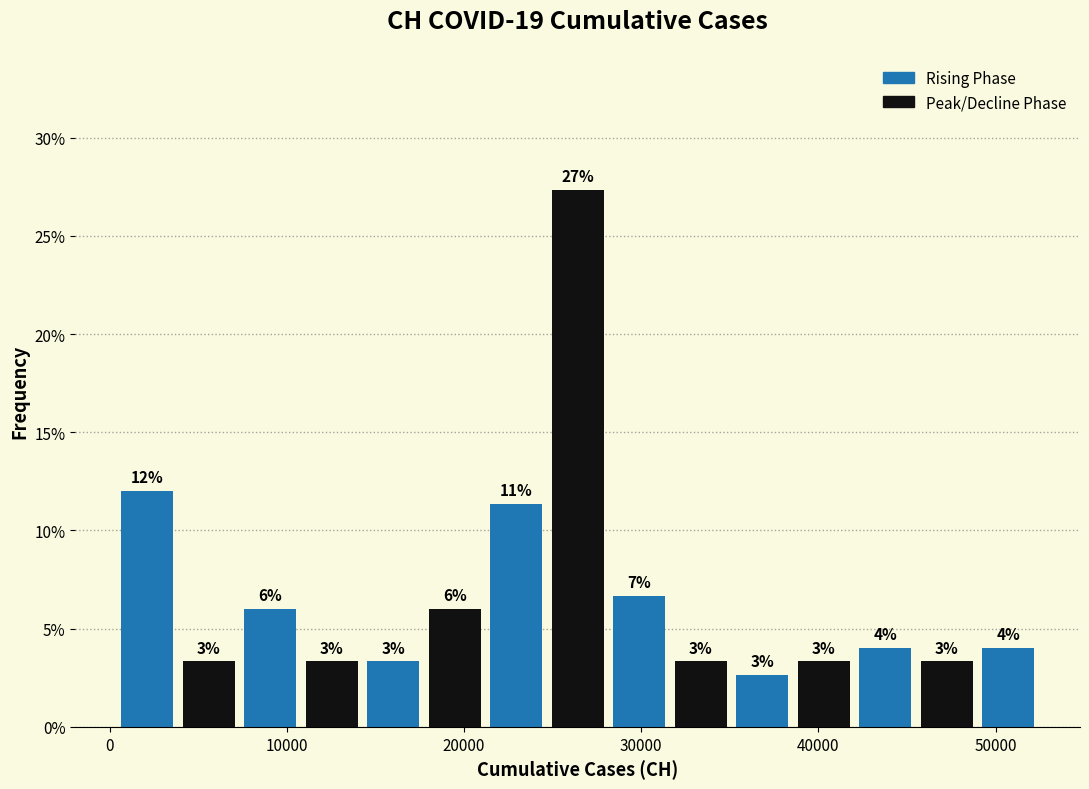

Read against the x-axis, roughly where is the centre of the tallest bar?

26000